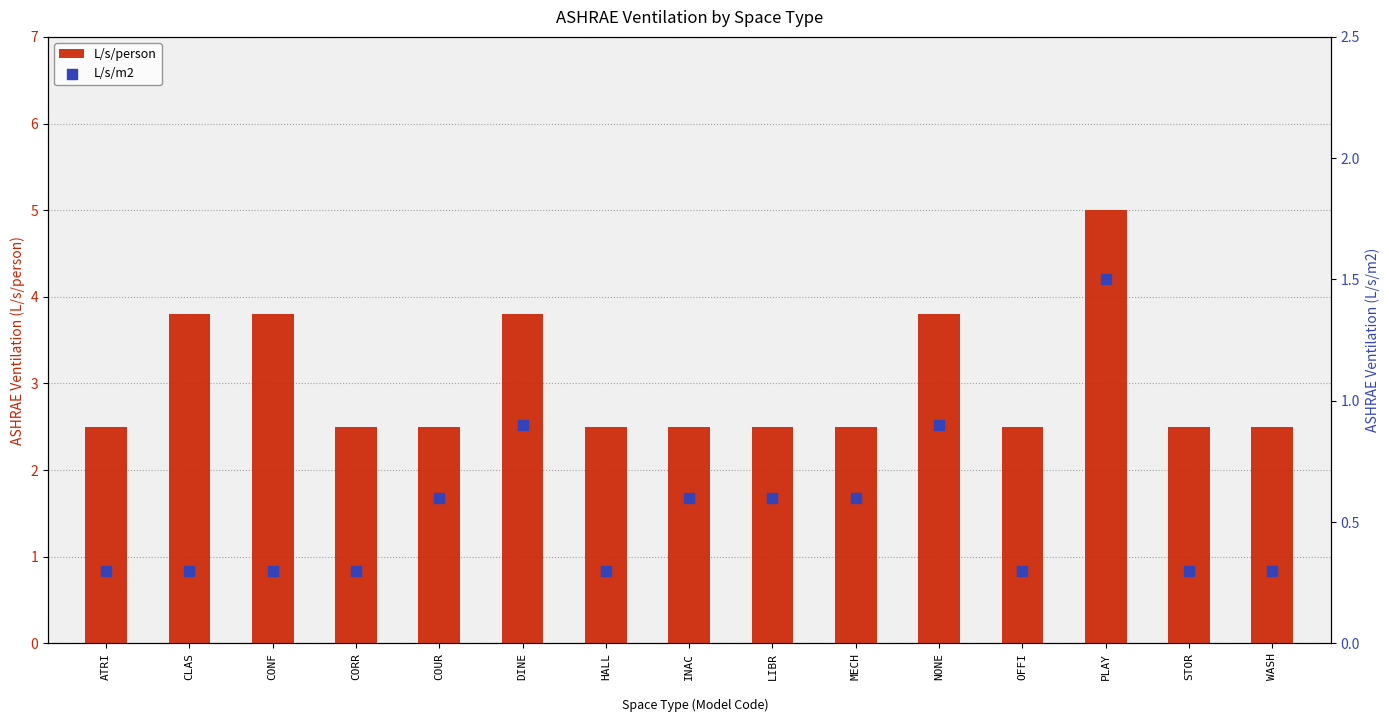

Which series has the widest spread of Y values?

L/s/person